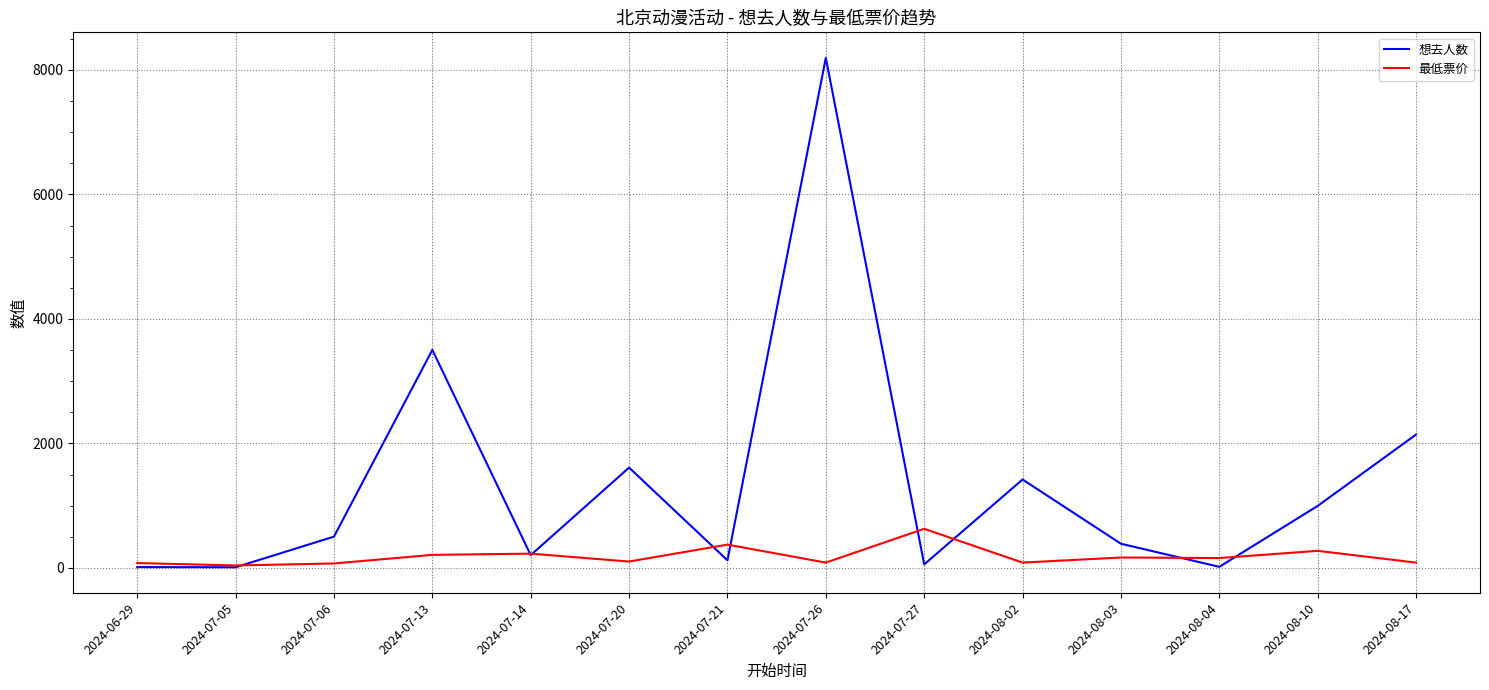

Is this an area chart (filled region under the line)?

No